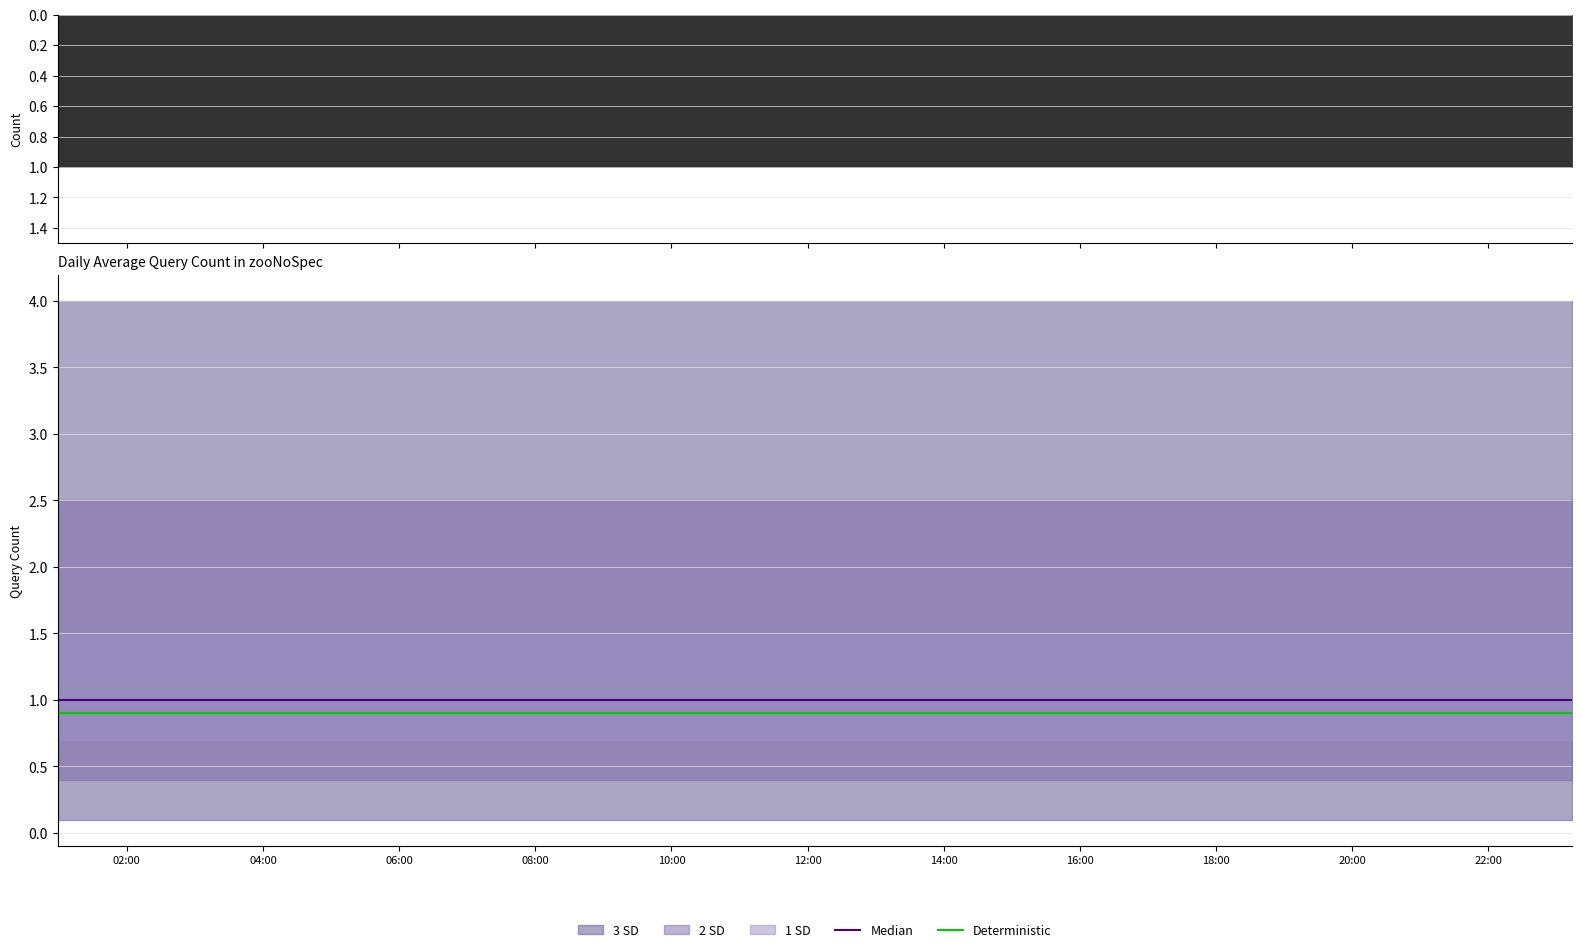

True or false: Deterministic and Median intersect in this chart.

False